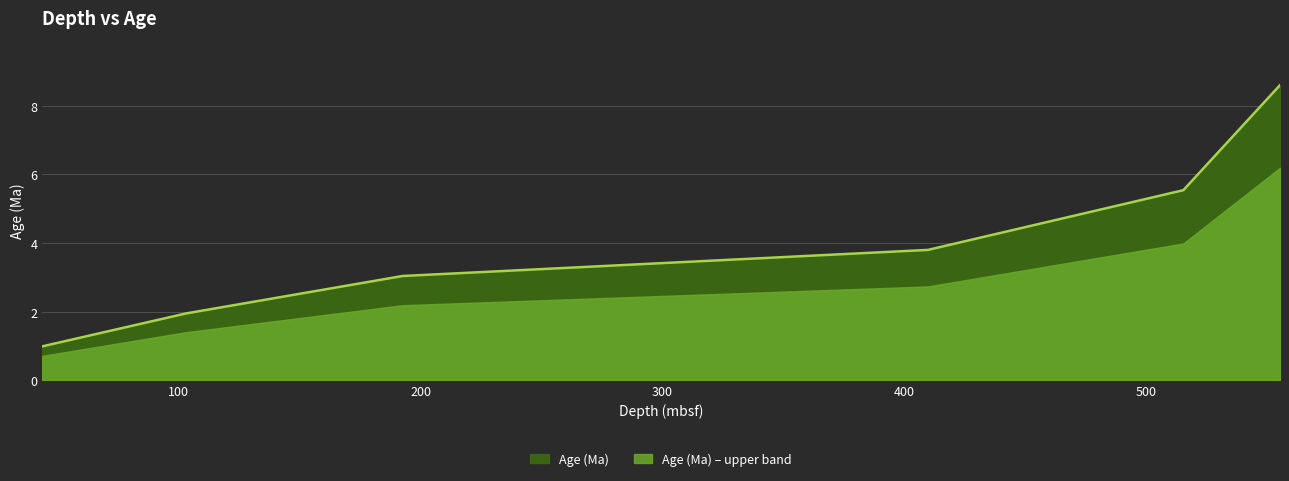

Which label corresponds to the largest value in the chart?

555.29